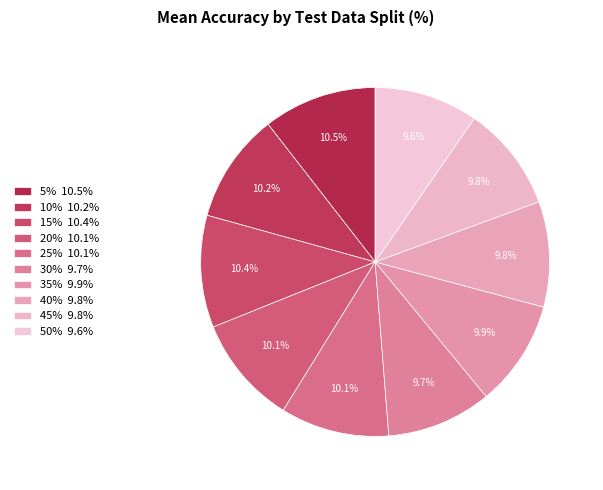

How many slices are in this pie chart?

10